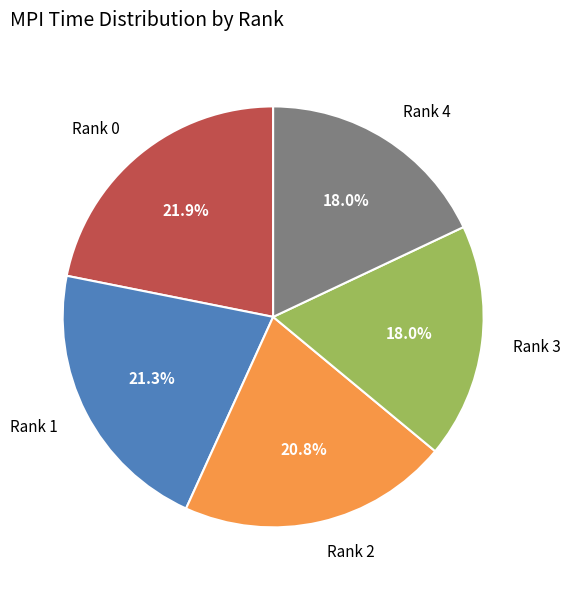

Which has a higher value, Rank 0 or Rank 1?

Rank 0